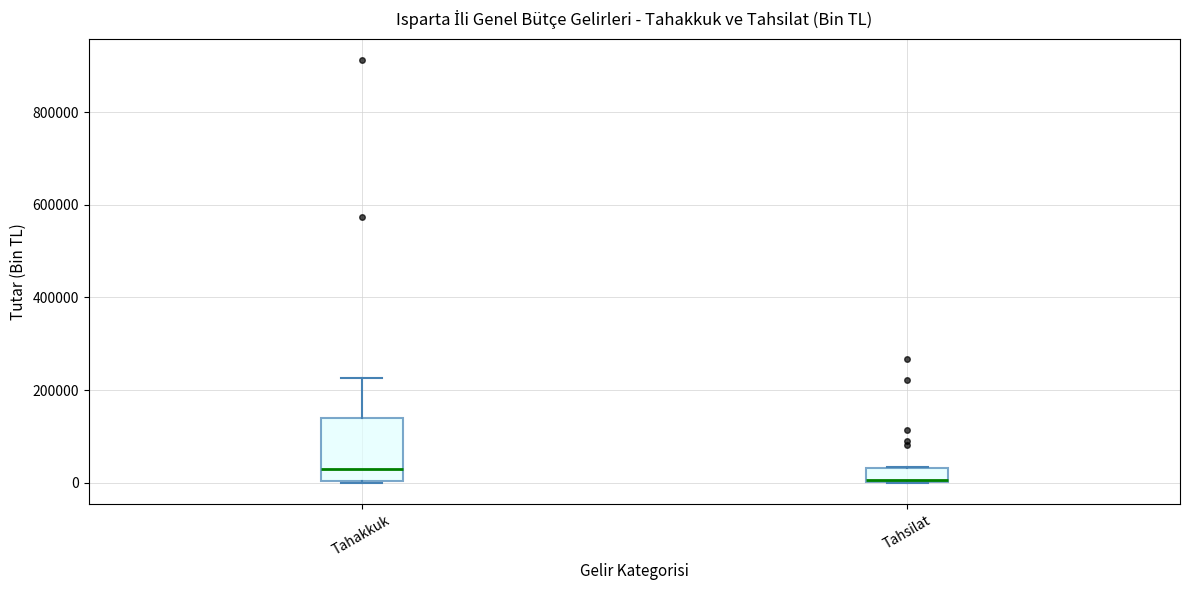

Reading left to right, read every box against the y-axis: the position of its median line, the range the box covers, and the ends of its whiskers. The values are not printed on the chart, so give them approximately, as read against the axis.

Tahakkuk: median 20000, box 0 to 140000, whiskers 0 to 220000
Tahsilat: median 0, box 0 to 40000, whiskers 0 to 40000